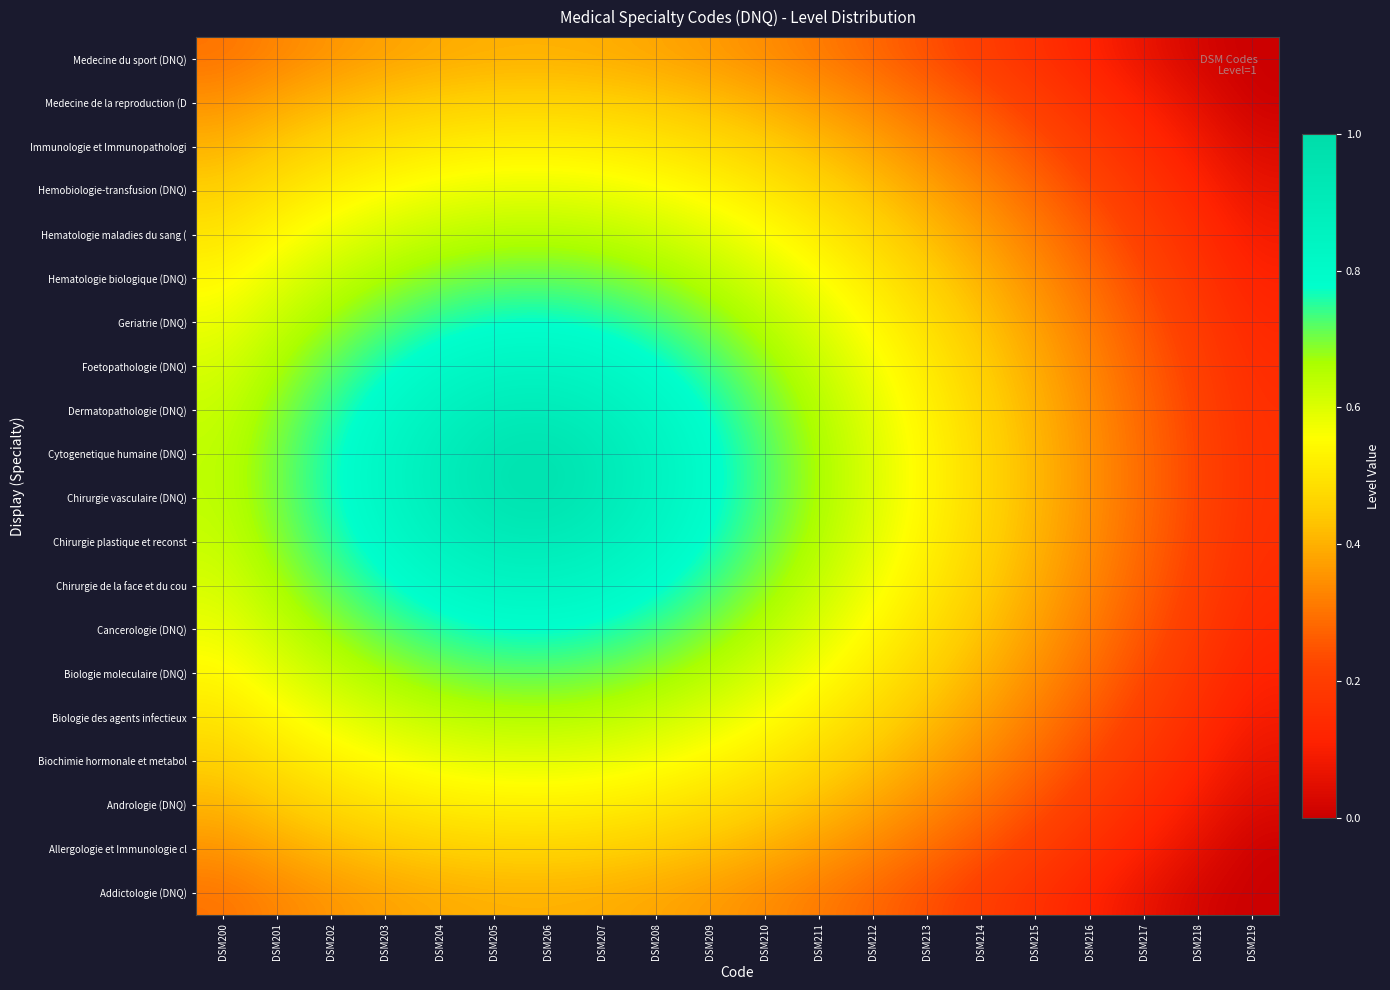

Reading left to right, extract all data points from this chart.

Addictologie (DNQ): DSM200=0.3	DSM201=0.3	DSM202=0.4	DSM203=0.4	DSM204=0.4	DSM205=0.4	DSM206=0.4	DSM207=0.4	DSM208=0.4	DSM209=0.4	DSM210=0.3	DSM211=0.3	DSM212=0.3	DSM213=0.2	DSM214=0.2	DSM215=0.2	DSM216=0.1	DSM217=0.1	DSM218=0.0	DSM219=0.0
Allergologie et Immunologie cl: DSM200=0.4	DSM201=0.4	DSM202=0.4	DSM203=0.4	DSM204=0.5	DSM205=0.5	DSM206=0.5	DSM207=0.5	DSM208=0.4	DSM209=0.4	DSM210=0.4	DSM211=0.4	DSM212=0.3	DSM213=0.3	DSM214=0.2	DSM215=0.2	DSM216=0.2	DSM217=0.1	DSM218=0.1	DSM219=0.0
Andrologie (DNQ): DSM200=0.4	DSM201=0.4	DSM202=0.5	DSM203=0.5	DSM204=0.5	DSM205=0.5	DSM206=0.5	DSM207=0.5	DSM208=0.5	DSM209=0.5	DSM210=0.5	DSM211=0.4	DSM212=0.4	DSM213=0.3	DSM214=0.3	DSM215=0.2	DSM216=0.2	DSM217=0.1	DSM218=0.1	DSM219=0.0
Biochimie hormonale et metabol: DSM200=0.5	DSM201=0.5	DSM202=0.5	DSM203=0.6	DSM204=0.6	DSM205=0.6	DSM206=0.6	DSM207=0.6	DSM208=0.6	DSM209=0.5	DSM210=0.5	DSM211=0.5	DSM212=0.4	DSM213=0.4	DSM214=0.3	DSM215=0.3	DSM216=0.2	DSM217=0.2	DSM218=0.1	DSM219=0.1
Biologie des agents infectieux: DSM200=0.5	DSM201=0.5	DSM202=0.6	DSM203=0.6	DSM204=0.6	DSM205=0.6	DSM206=0.7	DSM207=0.6	DSM208=0.6	DSM209=0.6	DSM210=0.6	DSM211=0.5	DSM212=0.5	DSM213=0.4	DSM214=0.4	DSM215=0.3	DSM216=0.3	DSM217=0.2	DSM218=0.1	DSM219=0.1
Biologie moleculaire (DNQ): DSM200=0.5	DSM201=0.6	DSM202=0.6	DSM203=0.7	DSM204=0.7	DSM205=0.7	DSM206=0.7	DSM207=0.7	DSM208=0.7	DSM209=0.6	DSM210=0.6	DSM211=0.6	DSM212=0.5	DSM213=0.5	DSM214=0.4	DSM215=0.3	DSM216=0.3	DSM217=0.2	DSM218=0.2	DSM219=0.1
Cancerologie (DNQ): DSM200=0.6	DSM201=0.6	DSM202=0.7	DSM203=0.7	DSM204=0.8	DSM205=0.8	DSM206=0.8	DSM207=0.8	DSM208=0.7	DSM209=0.7	DSM210=0.6	DSM211=0.6	DSM212=0.5	DSM213=0.5	DSM214=0.4	DSM215=0.4	DSM216=0.3	DSM217=0.3	DSM218=0.2	DSM219=0.1
Chirurgie de la face et du cou: DSM200=0.6	DSM201=0.7	DSM202=0.7	DSM203=0.8	DSM204=0.8	DSM205=0.8	DSM206=0.8	DSM207=0.8	DSM208=0.8	DSM209=0.7	DSM210=0.7	DSM211=0.6	DSM212=0.6	DSM213=0.5	DSM214=0.5	DSM215=0.4	DSM216=0.3	DSM217=0.3	DSM218=0.2	DSM219=0.1
Chirurgie plastique et reconst: DSM200=0.6	DSM201=0.7	DSM202=0.7	DSM203=0.8	DSM204=0.9	DSM205=0.9	DSM206=0.9	DSM207=0.9	DSM208=0.8	DSM209=0.8	DSM210=0.7	DSM211=0.7	DSM212=0.6	DSM213=0.5	DSM214=0.5	DSM215=0.4	DSM216=0.3	DSM217=0.3	DSM218=0.2	DSM219=0.2
Chirurgie vasculaire (DNQ): DSM200=0.6	DSM201=0.7	DSM202=0.8	DSM203=0.8	DSM204=0.9	DSM205=0.9	DSM206=1.0	DSM207=0.9	DSM208=0.9	DSM209=0.8	DSM210=0.7	DSM211=0.7	DSM212=0.6	DSM213=0.5	DSM214=0.5	DSM215=0.4	DSM216=0.3	DSM217=0.3	DSM218=0.2	DSM219=0.2
Cytogenetique humaine (DNQ): DSM200=0.6	DSM201=0.7	DSM202=0.8	DSM203=0.8	DSM204=0.9	DSM205=0.9	DSM206=1.0	DSM207=0.9	DSM208=0.9	DSM209=0.8	DSM210=0.7	DSM211=0.7	DSM212=0.6	DSM213=0.5	DSM214=0.5	DSM215=0.4	DSM216=0.3	DSM217=0.3	DSM218=0.2	DSM219=0.2
Dermatopathologie (DNQ): DSM200=0.6	DSM201=0.7	DSM202=0.7	DSM203=0.8	DSM204=0.9	DSM205=0.9	DSM206=0.9	DSM207=0.9	DSM208=0.8	DSM209=0.8	DSM210=0.7	DSM211=0.7	DSM212=0.6	DSM213=0.5	DSM214=0.5	DSM215=0.4	DSM216=0.3	DSM217=0.3	DSM218=0.2	DSM219=0.2
Foetopathologie (DNQ): DSM200=0.6	DSM201=0.7	DSM202=0.7	DSM203=0.8	DSM204=0.8	DSM205=0.8	DSM206=0.8	DSM207=0.8	DSM208=0.8	DSM209=0.7	DSM210=0.7	DSM211=0.6	DSM212=0.6	DSM213=0.5	DSM214=0.5	DSM215=0.4	DSM216=0.3	DSM217=0.3	DSM218=0.2	DSM219=0.1
Geriatrie (DNQ): DSM200=0.6	DSM201=0.6	DSM202=0.7	DSM203=0.7	DSM204=0.8	DSM205=0.8	DSM206=0.8	DSM207=0.8	DSM208=0.7	DSM209=0.7	DSM210=0.6	DSM211=0.6	DSM212=0.5	DSM213=0.5	DSM214=0.4	DSM215=0.4	DSM216=0.3	DSM217=0.3	DSM218=0.2	DSM219=0.1
Hematologie biologique (DNQ): DSM200=0.5	DSM201=0.6	DSM202=0.6	DSM203=0.7	DSM204=0.7	DSM205=0.7	DSM206=0.7	DSM207=0.7	DSM208=0.7	DSM209=0.6	DSM210=0.6	DSM211=0.6	DSM212=0.5	DSM213=0.5	DSM214=0.4	DSM215=0.3	DSM216=0.3	DSM217=0.2	DSM218=0.2	DSM219=0.1
Hematologie maladies du sang (: DSM200=0.5	DSM201=0.5	DSM202=0.6	DSM203=0.6	DSM204=0.6	DSM205=0.6	DSM206=0.7	DSM207=0.6	DSM208=0.6	DSM209=0.6	DSM210=0.6	DSM211=0.5	DSM212=0.5	DSM213=0.4	DSM214=0.4	DSM215=0.3	DSM216=0.3	DSM217=0.2	DSM218=0.1	DSM219=0.1
Hemobiologie-transfusion (DNQ): DSM200=0.5	DSM201=0.5	DSM202=0.5	DSM203=0.6	DSM204=0.6	DSM205=0.6	DSM206=0.6	DSM207=0.6	DSM208=0.6	DSM209=0.5	DSM210=0.5	DSM211=0.5	DSM212=0.4	DSM213=0.4	DSM214=0.3	DSM215=0.3	DSM216=0.2	DSM217=0.2	DSM218=0.1	DSM219=0.1
Immunologie et Immunopathologi: DSM200=0.4	DSM201=0.4	DSM202=0.5	DSM203=0.5	DSM204=0.5	DSM205=0.5	DSM206=0.5	DSM207=0.5	DSM208=0.5	DSM209=0.5	DSM210=0.5	DSM211=0.4	DSM212=0.4	DSM213=0.3	DSM214=0.3	DSM215=0.2	DSM216=0.2	DSM217=0.1	DSM218=0.1	DSM219=0.0
Medecine de la reproduction (D: DSM200=0.4	DSM201=0.4	DSM202=0.4	DSM203=0.4	DSM204=0.5	DSM205=0.5	DSM206=0.5	DSM207=0.5	DSM208=0.4	DSM209=0.4	DSM210=0.4	DSM211=0.4	DSM212=0.3	DSM213=0.3	DSM214=0.2	DSM215=0.2	DSM216=0.2	DSM217=0.1	DSM218=0.1	DSM219=0.0
Medecine du sport (DNQ): DSM200=0.3	DSM201=0.3	DSM202=0.4	DSM203=0.4	DSM204=0.4	DSM205=0.4	DSM206=0.4	DSM207=0.4	DSM208=0.4	DSM209=0.4	DSM210=0.3	DSM211=0.3	DSM212=0.3	DSM213=0.2	DSM214=0.2	DSM215=0.2	DSM216=0.1	DSM217=0.1	DSM218=0.0	DSM219=0.0